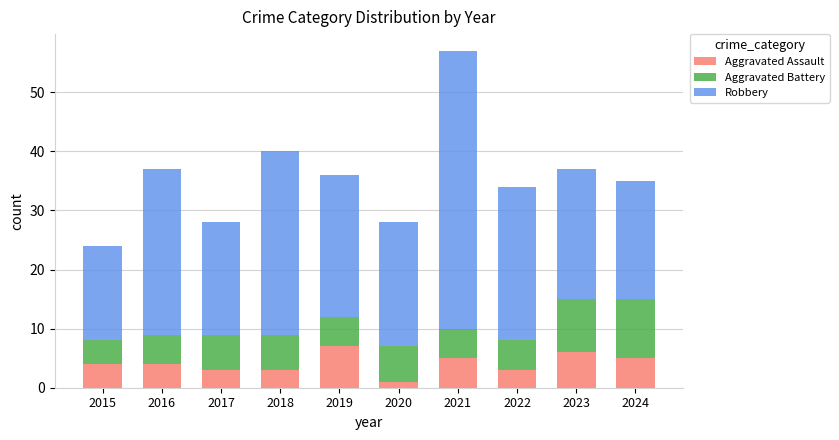

At which category is the sum across all series the highest?

2021